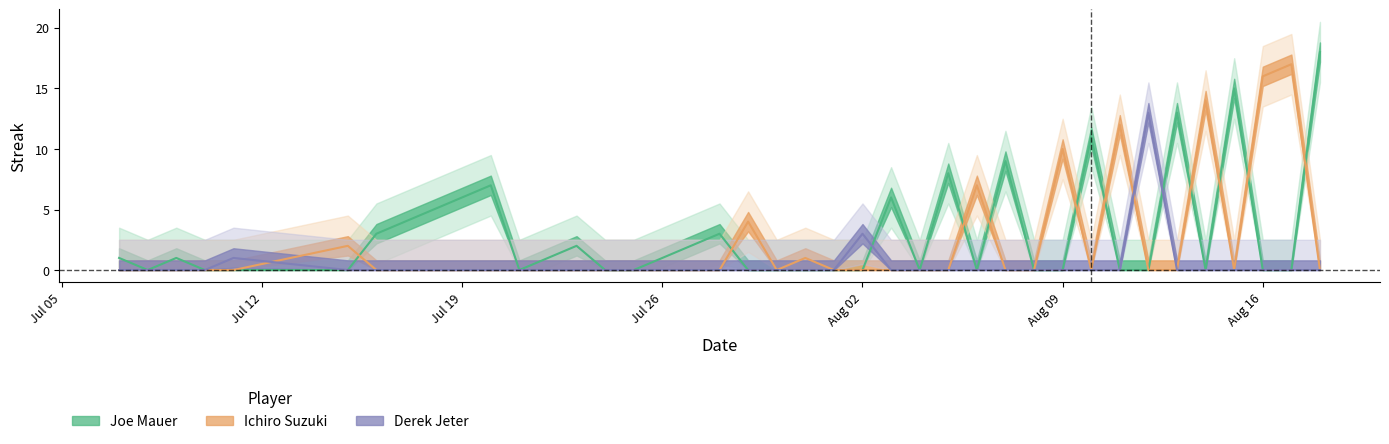

How many intersections are there between Ichiro Suzuki and Joe Mauer?

10